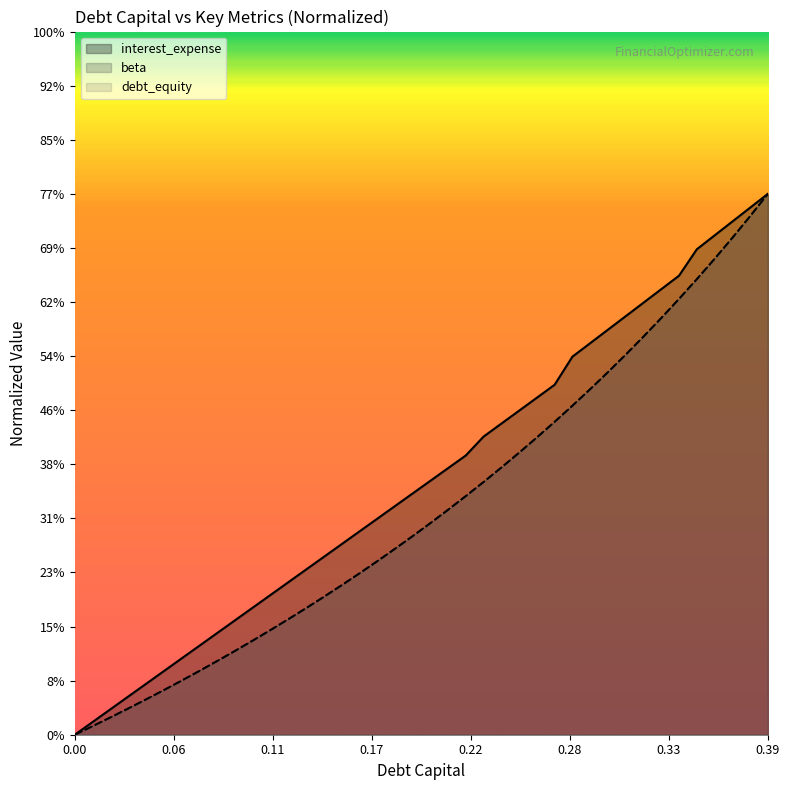

What position from the right is 0.15?

25